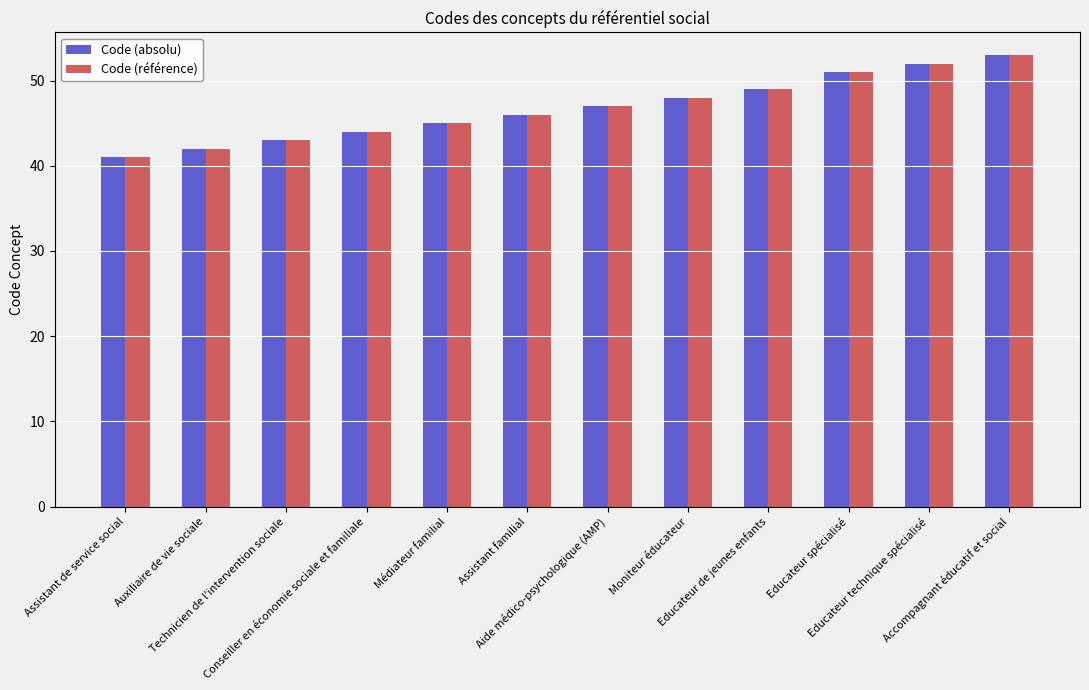

Which category has the highest value in the Code (absolu) series?

Accompagnant éducatif et social